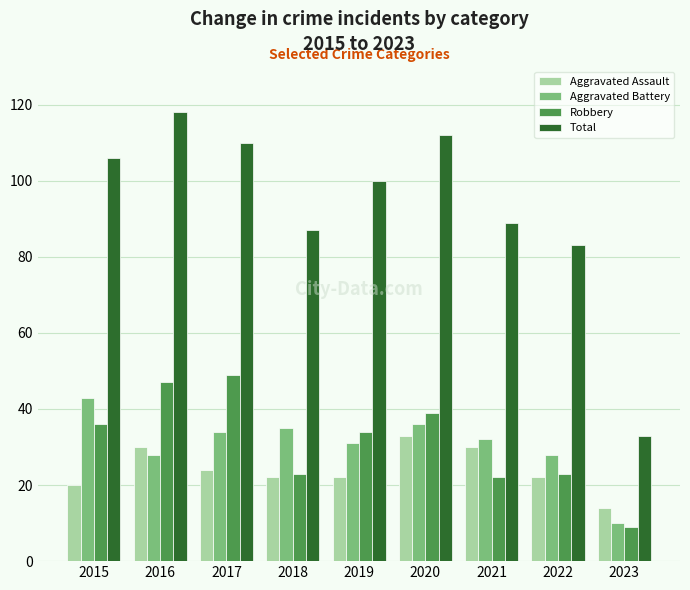

What value does the Aggravated Assault series have at 2021?

30